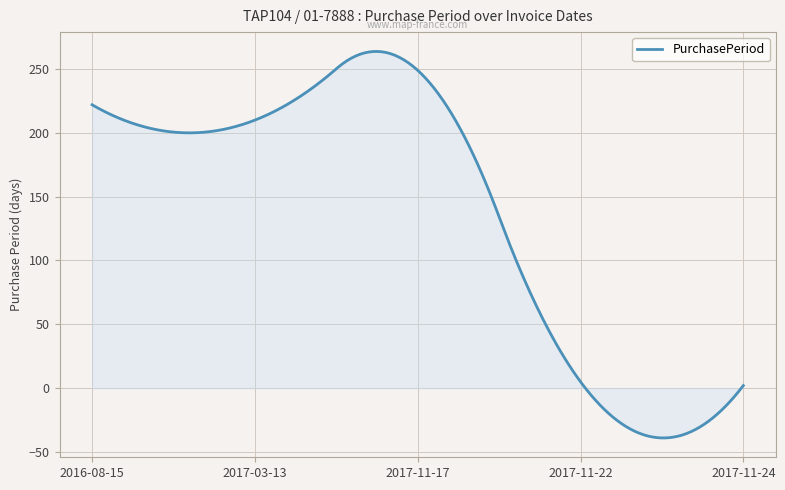

What is the greatest value displayed?

263.8